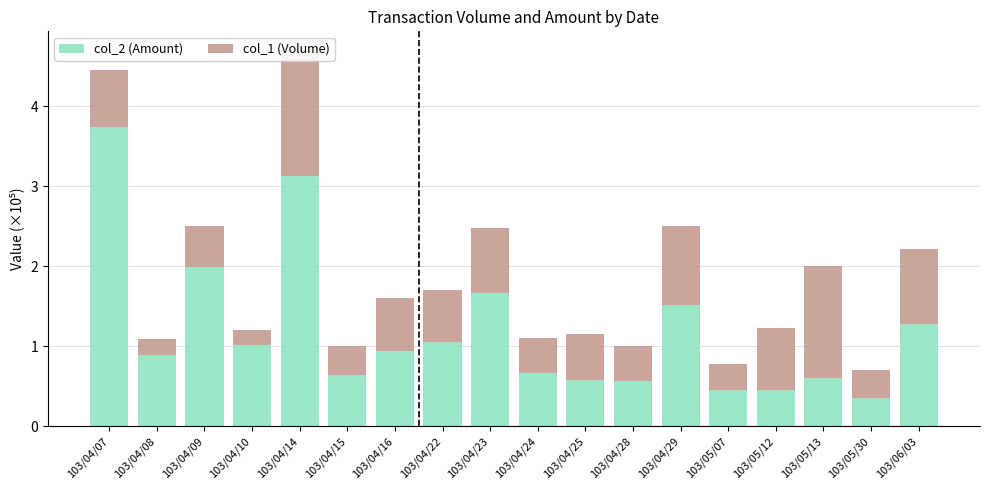

The value of col_2 (Amount) at 103/05/13 is 0.8. True or false?

False